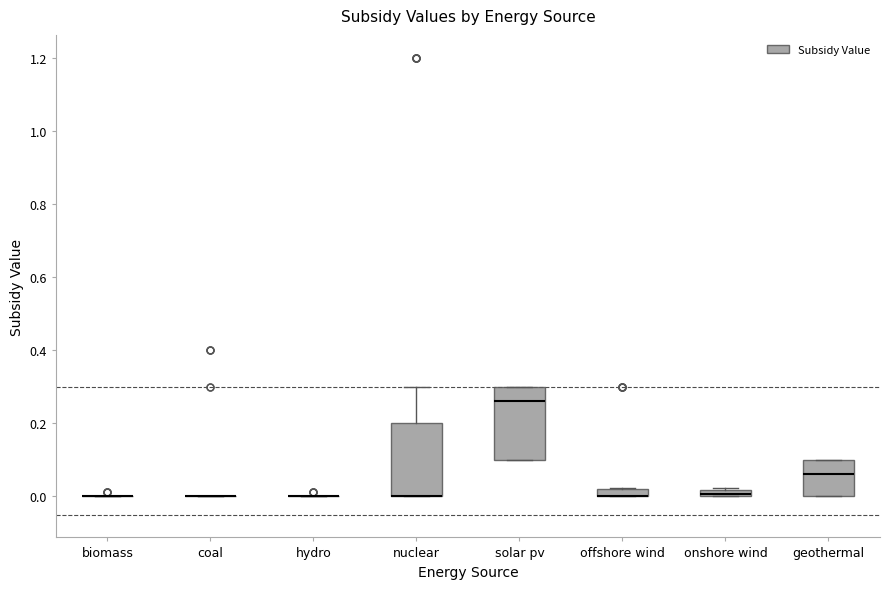

Where is the upper edge of the box for offshore wind on the y-axis? The values are not printed on the chart, so give them approximately, as read against the axis.

0.02